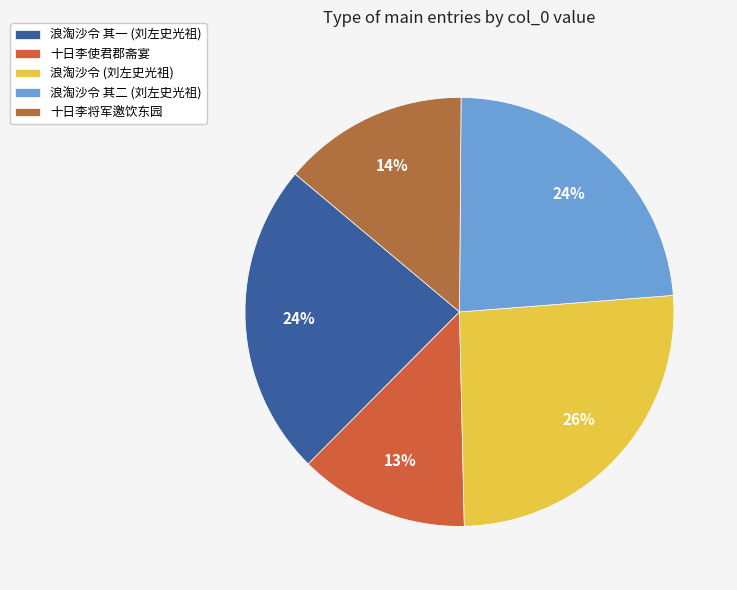

What is the largest slice in the pie chart?

浪淘沙令 (刘左史光祖)